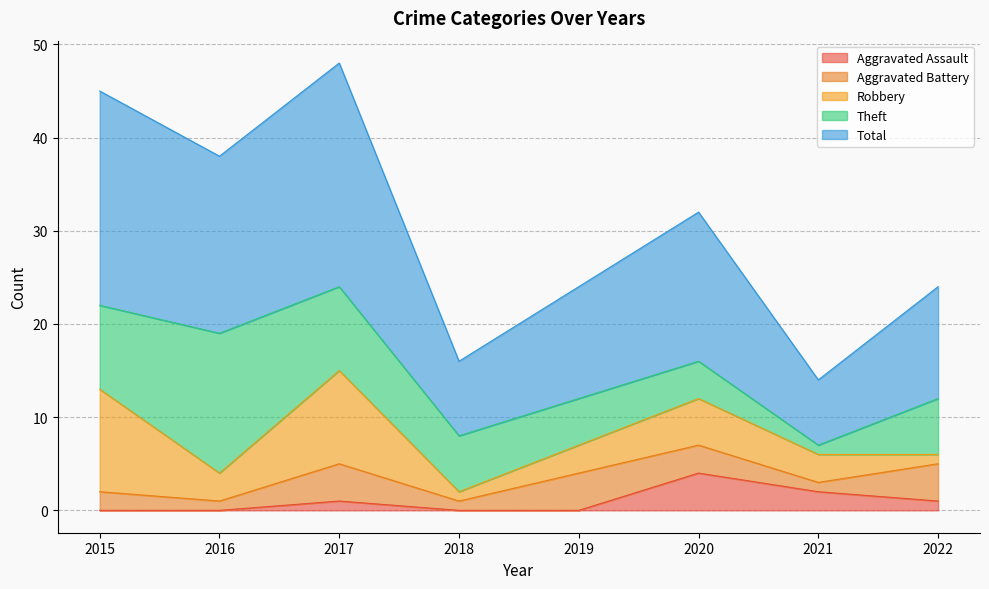

How many lines are shown in the chart?

5